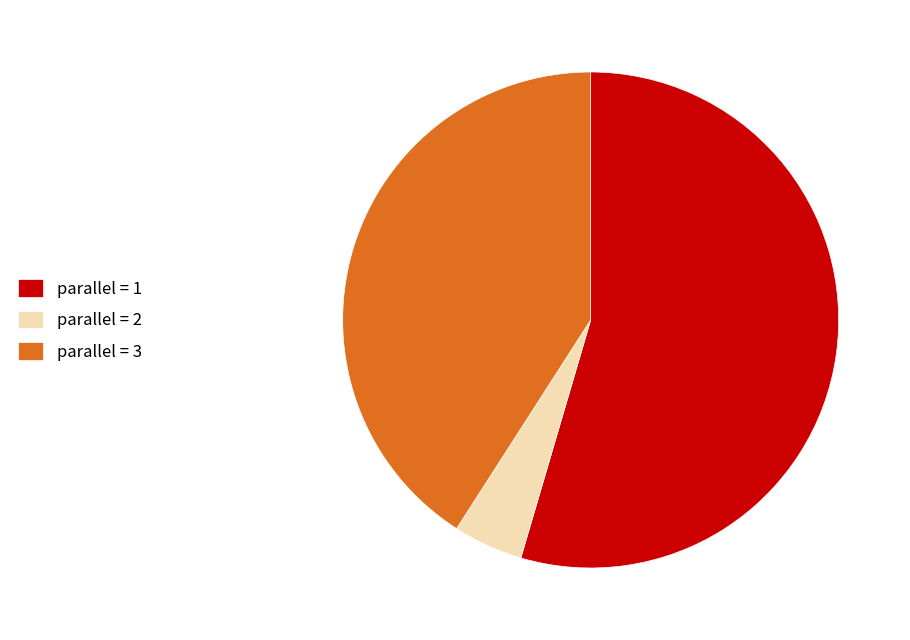

Is there a majority slice in this chart?

Yes